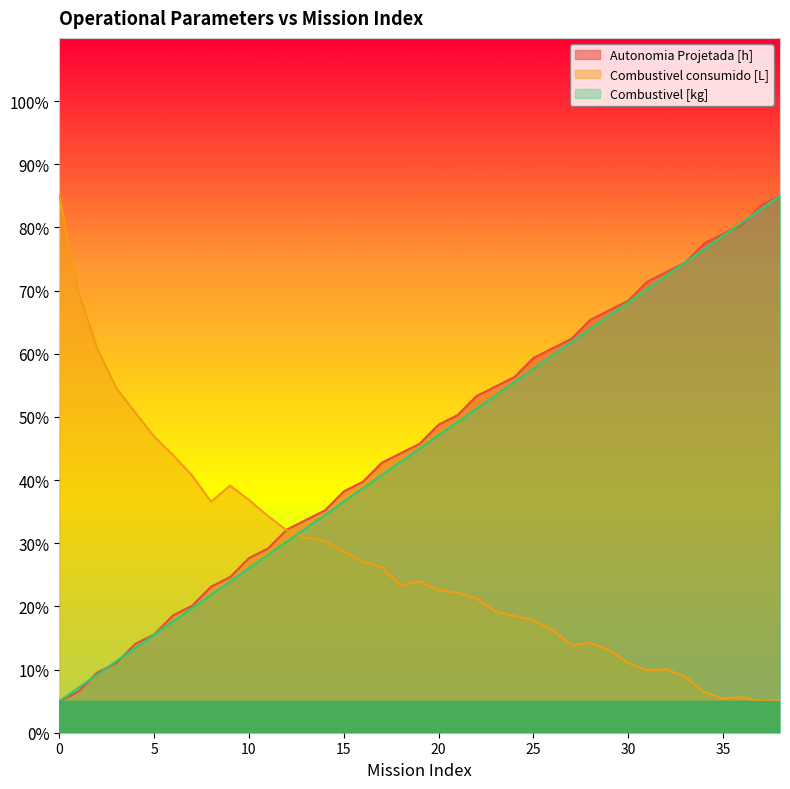

After their last crossing, which series has the higher values: Combustivel [kg] or Combustivel consumido [L]?

Combustivel [kg]